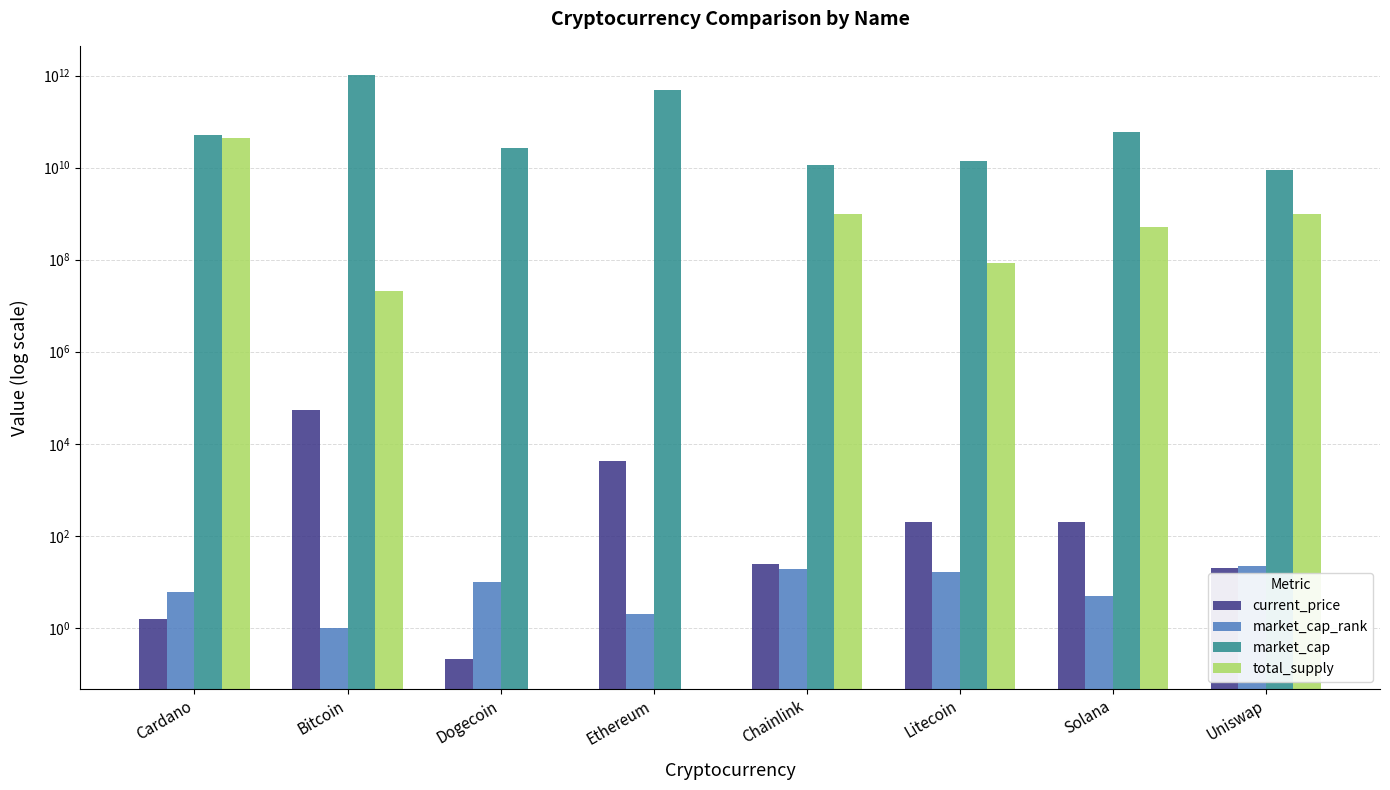

Rank the categories by current_price value from highest to lowest.

Bitcoin, Ethereum, Litecoin, Solana, Chainlink, Uniswap, Cardano, Dogecoin